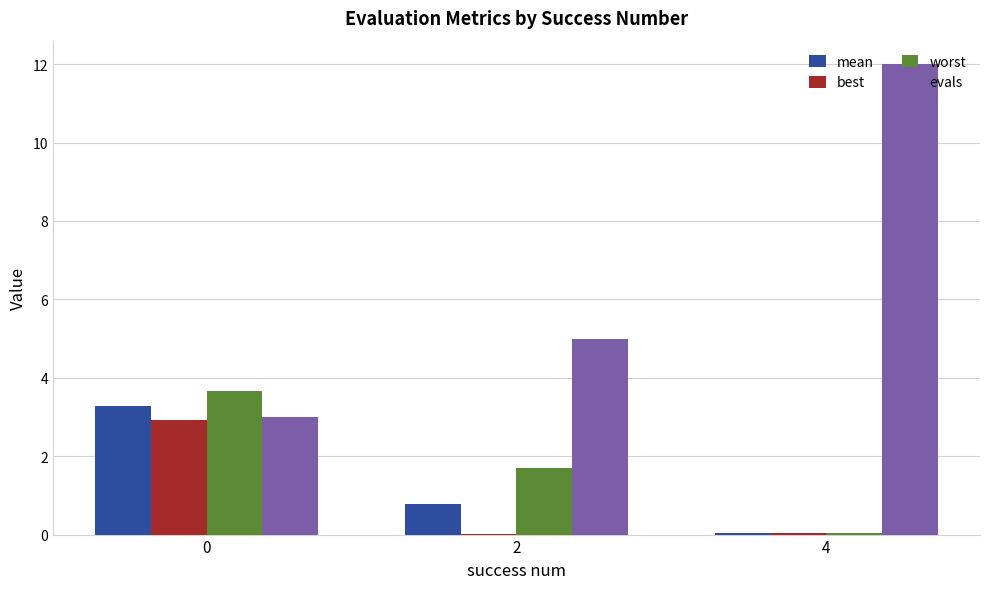

What is the total value across all series at 4?

12.1